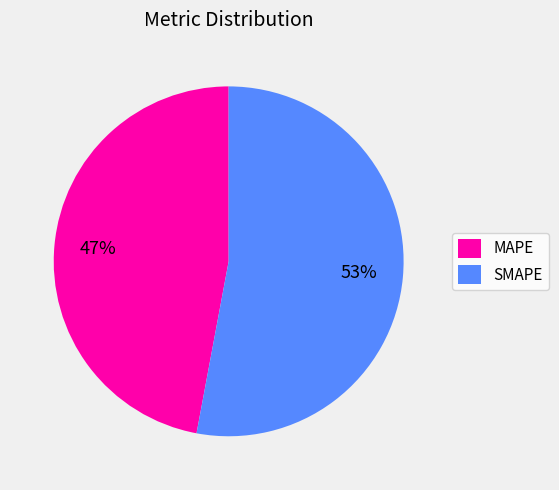

Is there any slice that represents more than half of the pie?

Yes